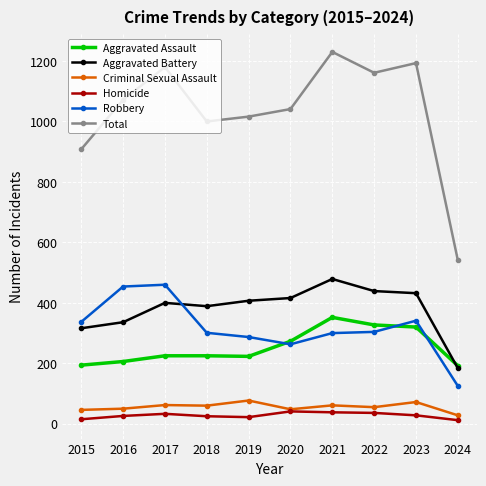

The value of Homicide at 2016 is 26. True or false?

True